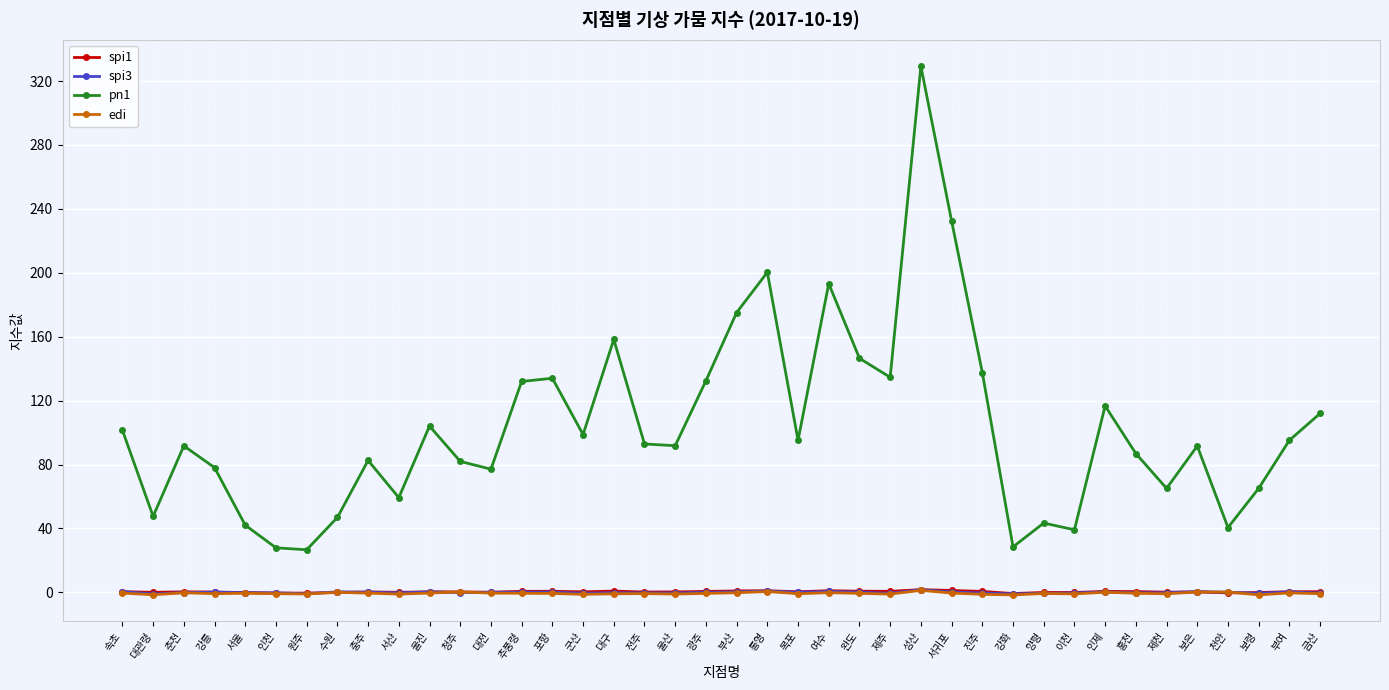

True or false: spi3 and pn1 intersect in this chart.

False